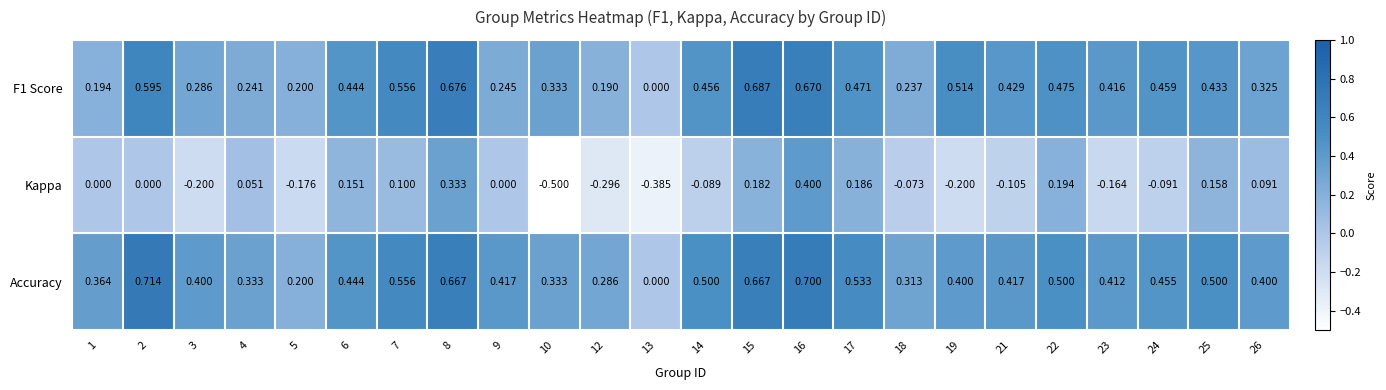

Which series has the widest spread of values?

Kappa